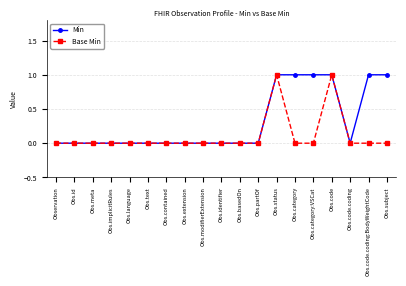

At which category does the chart reach its minimum across all series?

Observation